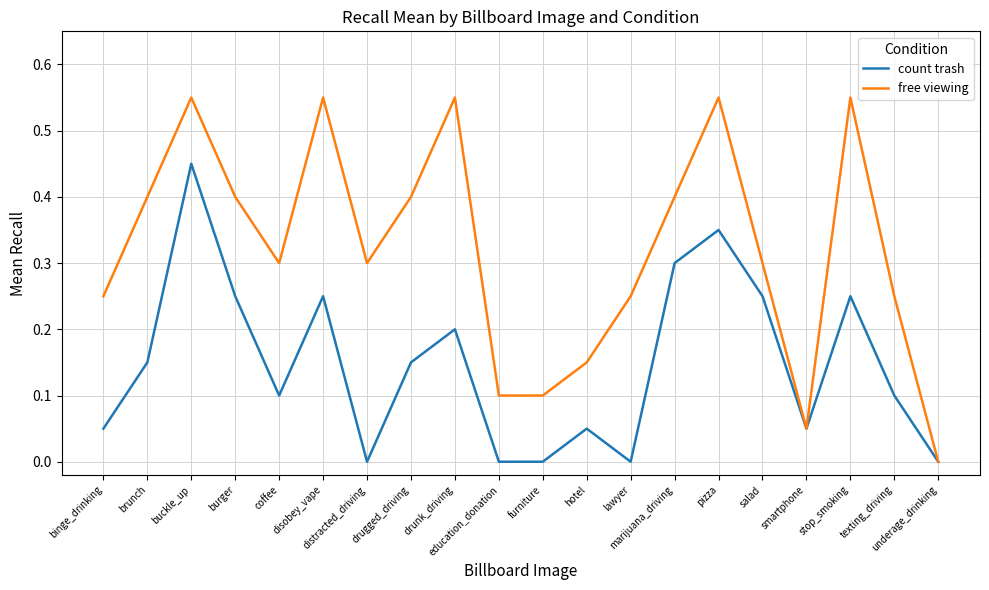

List the series in order of their overall mean, lowest first.

count trash, free viewing